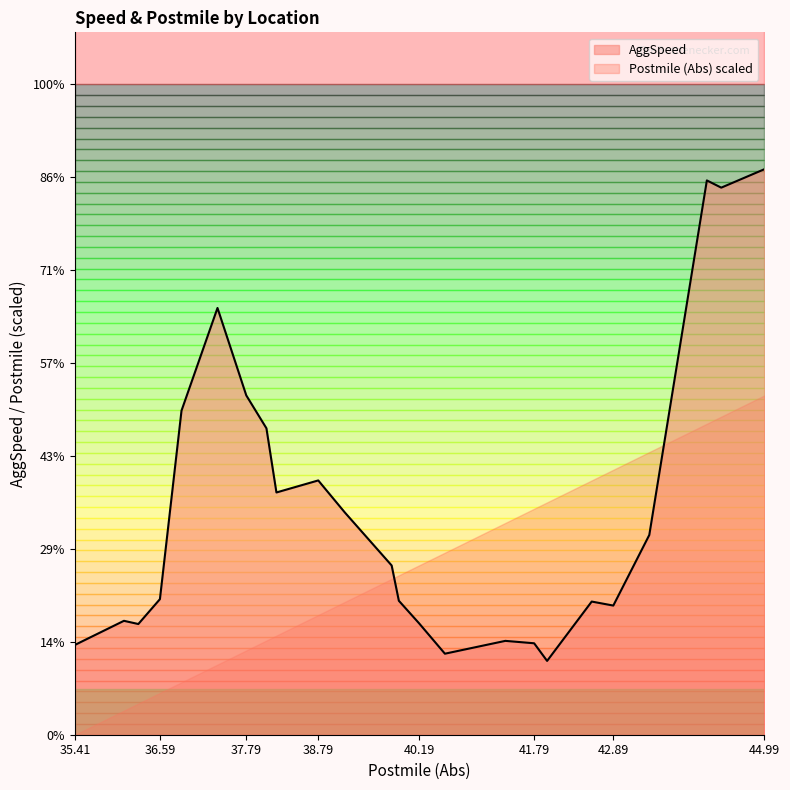

What is the label of the 6th point from the right?

42.589